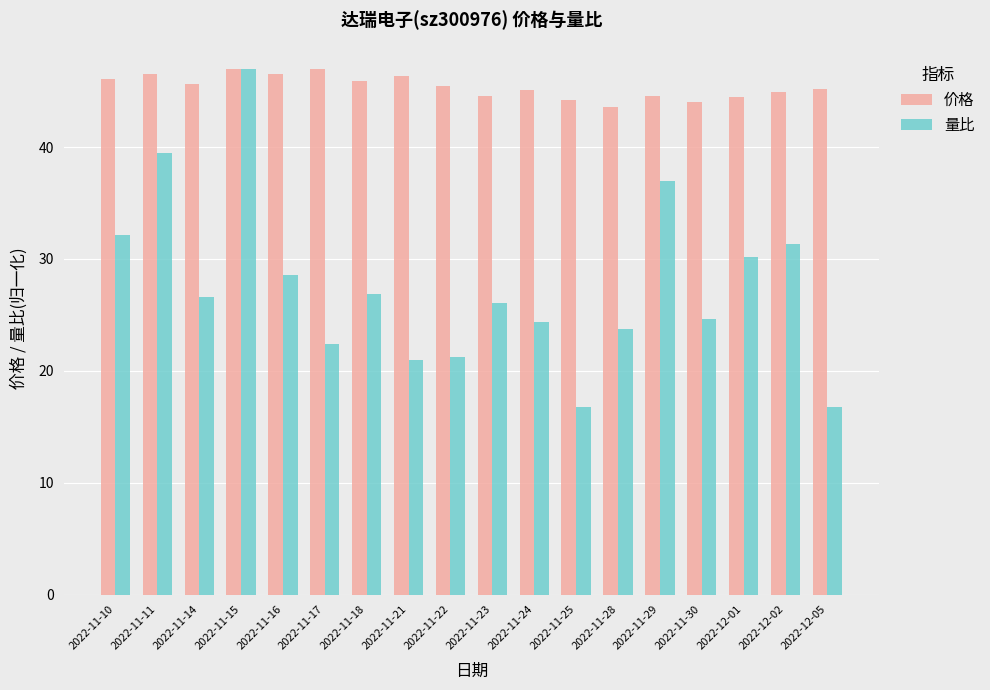

What is the lowest value of the 价格 series?

43.5